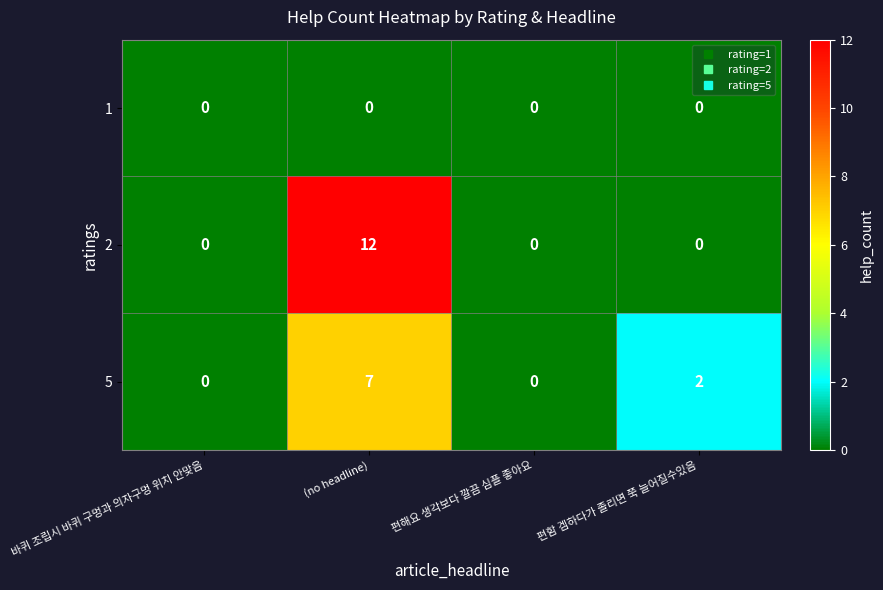

What is the difference between the highest and lowest values at (no headline)?

12